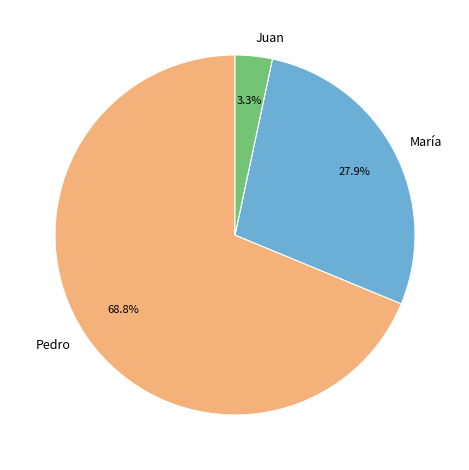

To the nearest percent, what percentage of the pie is Juan?

3%